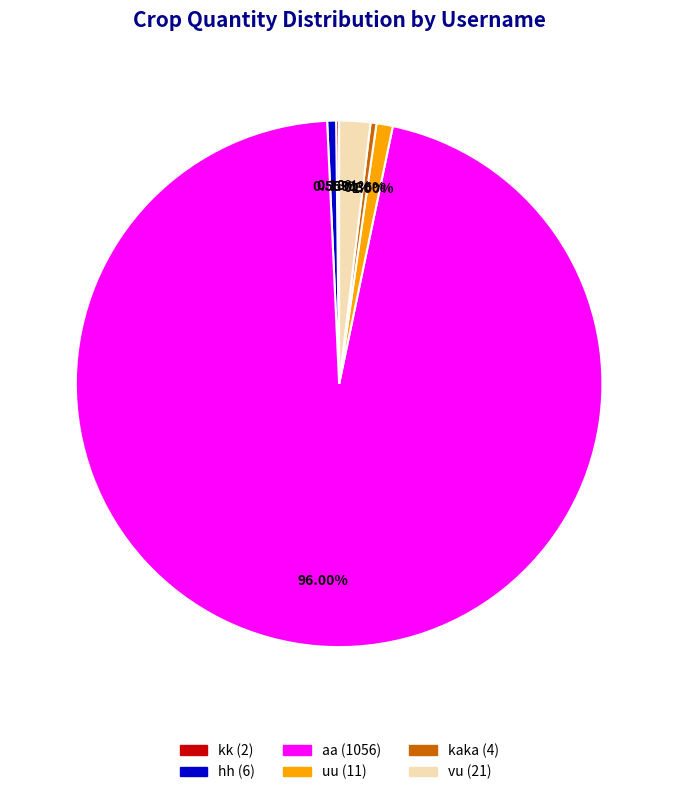

To the nearest percent, what is the average slice percentage?

17%